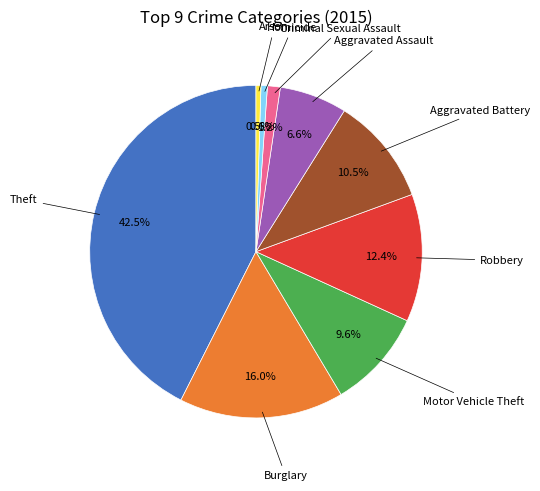

Is there any slice that represents more than half of the pie?

No